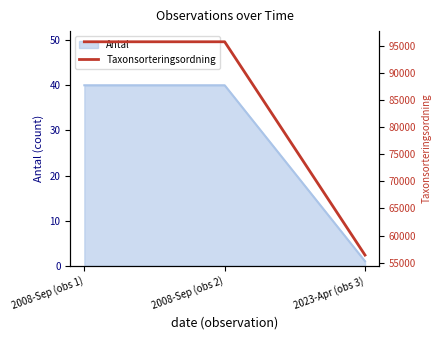

What is the greatest value displayed?

95717